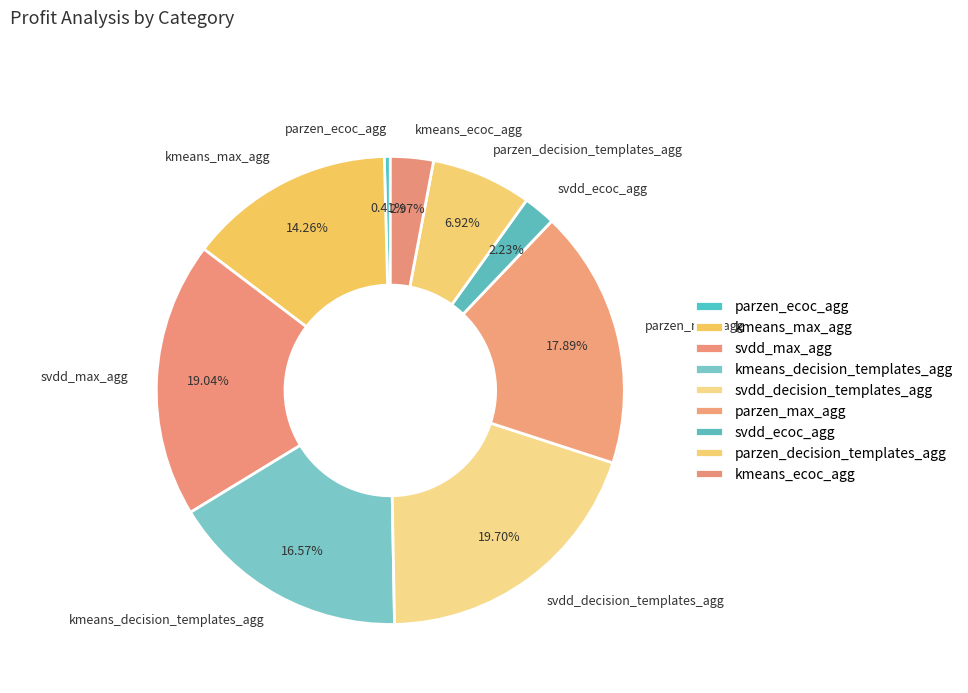

How much of the chart is everything except kmeans_decision_templates_agg?

83.4%